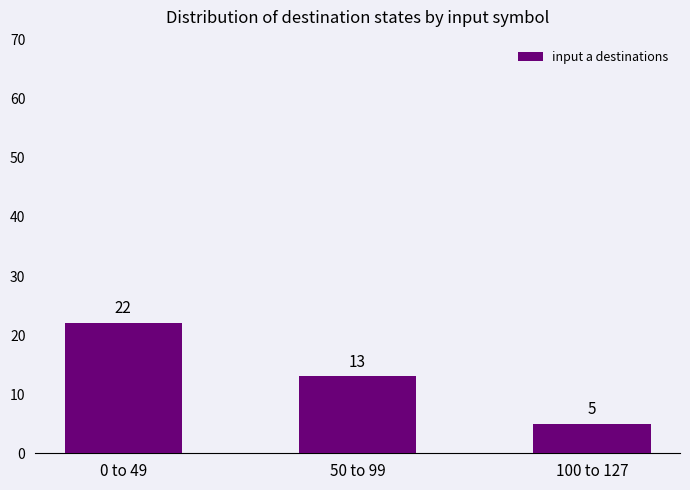

What is the greatest value displayed?

22